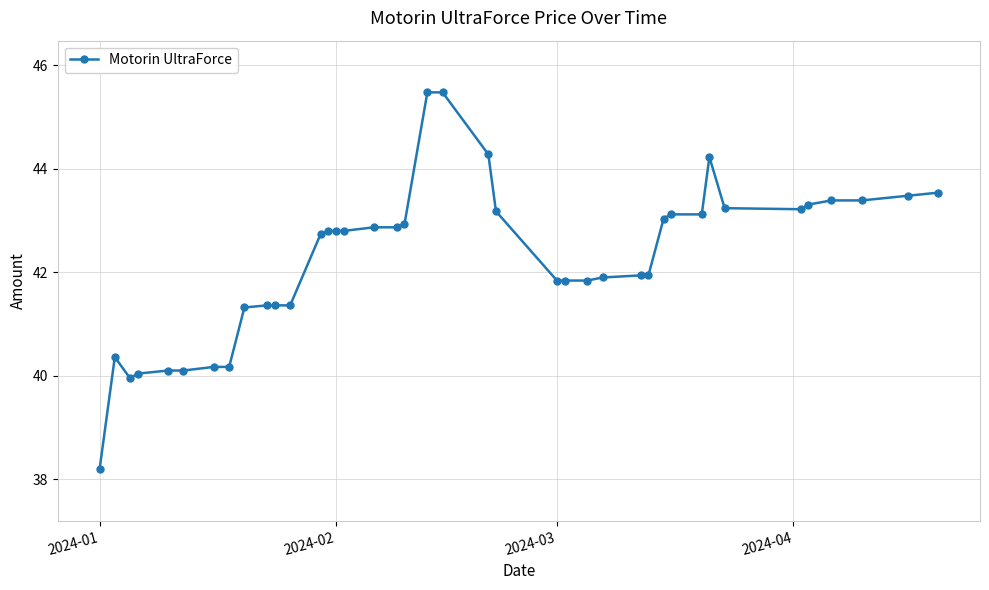

What is the smallest value displayed?

38.2